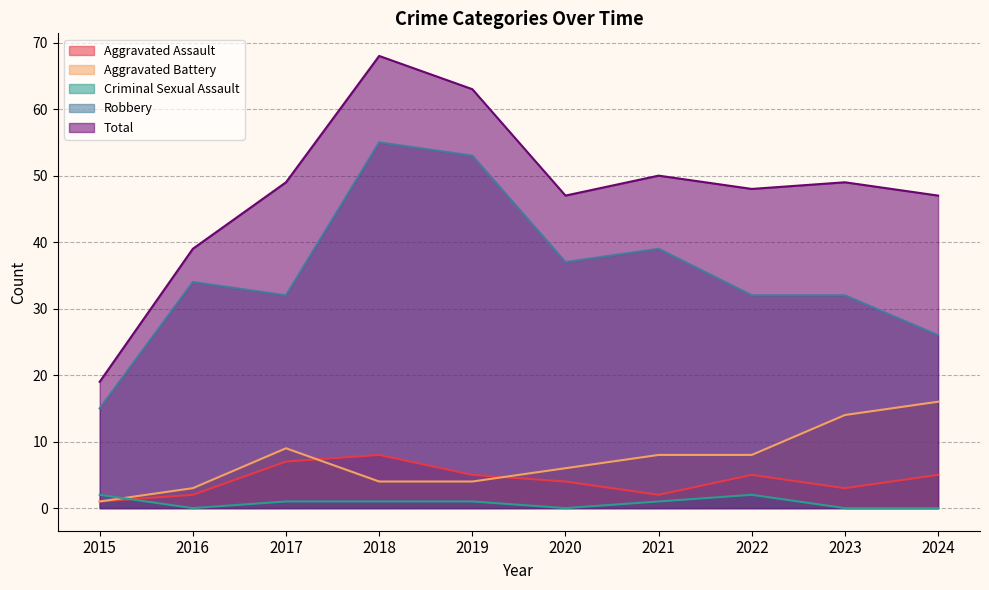

Does the chart display data point markers on the line(s)?

No